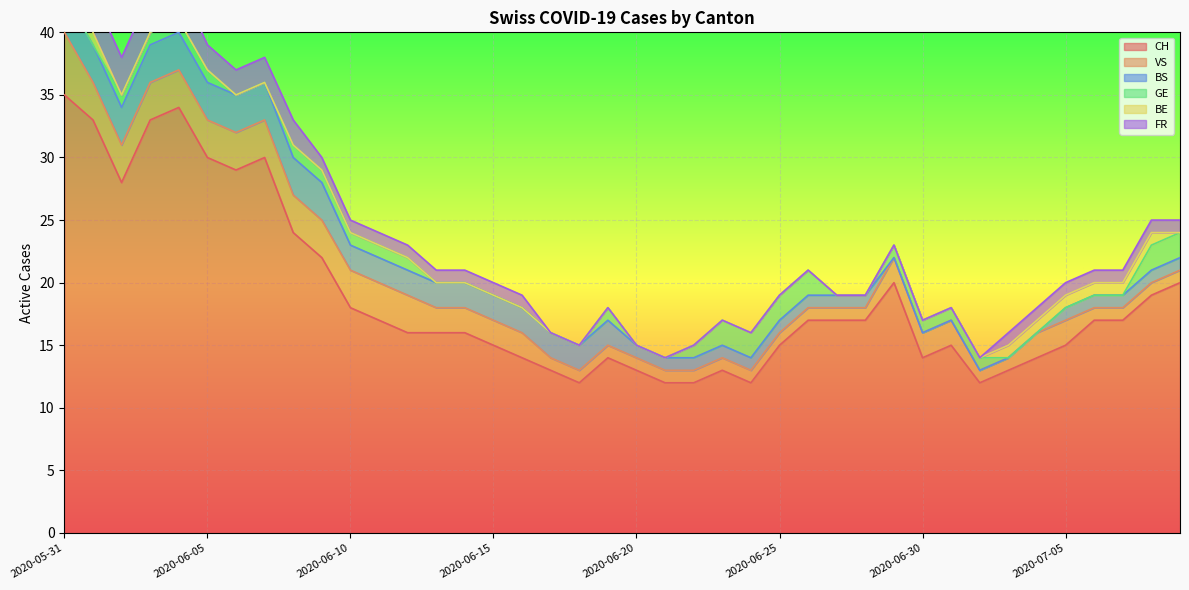

Reading left to right, what are all the values shown in this chart?

CH: 35	33	28	33	34	30	29	30	24	22	18	17	16	16	16	15	14	13	12	14	13	12	12	13	12	15	17	17	17	20	14	15	12	13	14	15	17	17	19	20
VS: 5	3	3	3	3	3	3	3	3	3	3	3	3	2	2	2	2	1	1	1	1	1	1	1	1	1	1	1	1	2	2	2	1	1	2	2	1	1	1	1
BS: 3	3	3	3	3	3	3	3	3	3	2	2	2	2	2	2	2	2	2	2	1	1	1	1	1	1	1	1	1	0	0	0	0	0	0	1	1	1	1	1
GE: 0	0	1	1	1	1	0	0	1	1	1	1	1	0	0	0	0	0	0	1	0	0	1	2	2	2	2	0	0	1	1	1	1	0	0	0	0	0	2	2
BE: 1	1	0	0	0	0	0	0	0	0	0	0	0	0	0	0	0	0	0	0	0	0	0	0	0	0	0	0	0	0	0	0	0	1	1	1	1	1	1	0
FR: 3	3	3	3	3	2	2	2	2	1	1	1	1	1	1	1	1	0	0	0	0	0	0	0	0	0	0	0	0	0	0	0	0	1	1	1	1	1	1	1